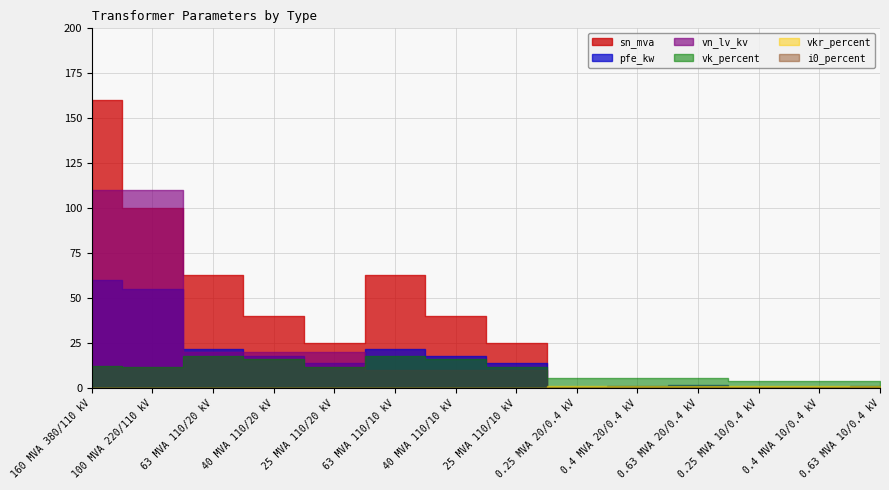

At which category does the chart reach its peak across all series?

160 MVA 380/110 kV